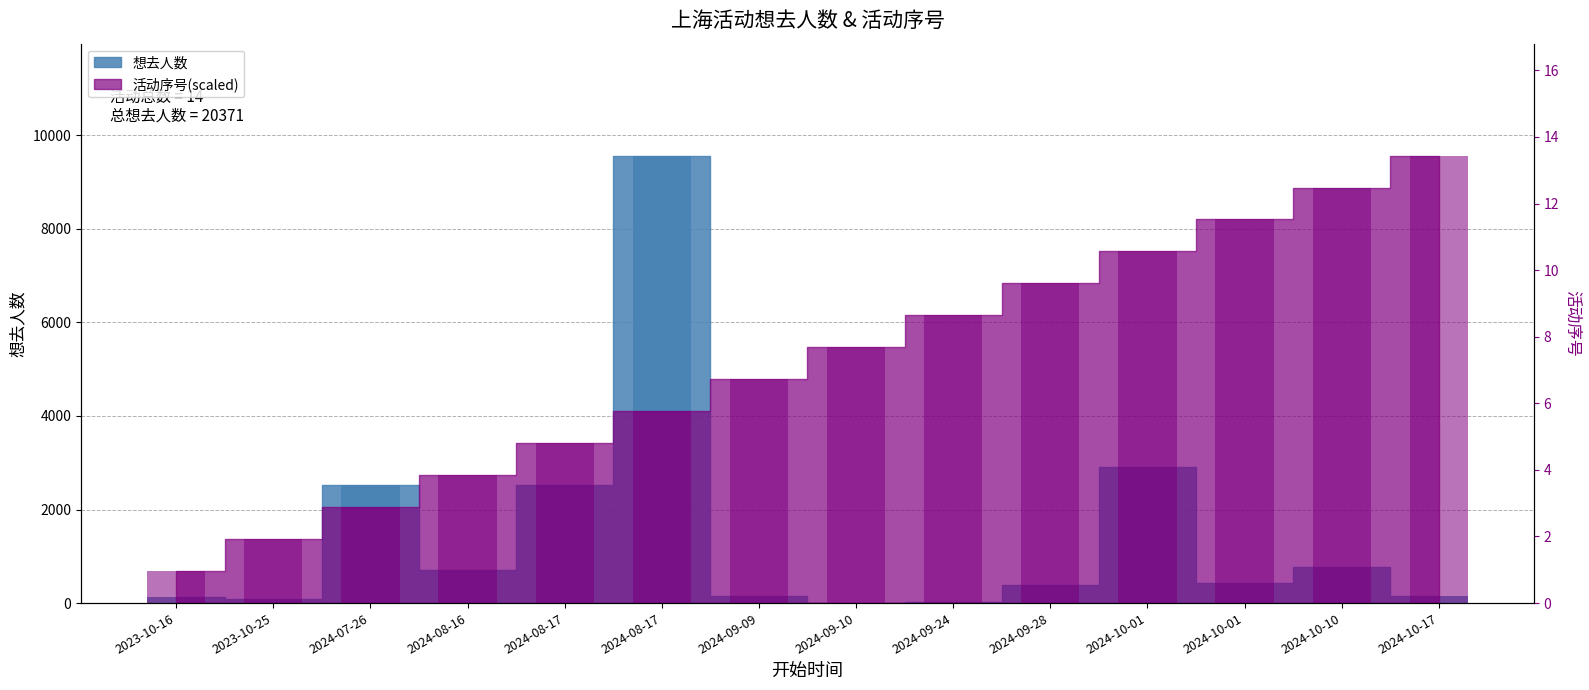

What is the difference between the second highest and second lowest values in the 序号 series?

7516.1